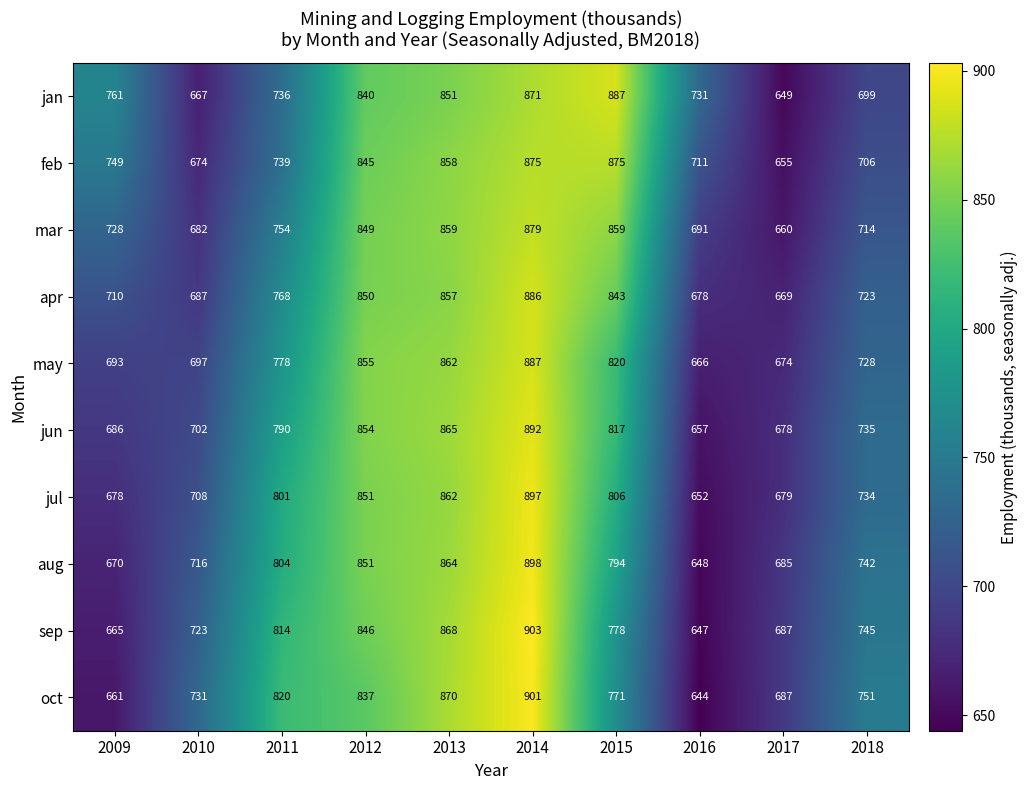

What is the minimum value shown in the chart?

644